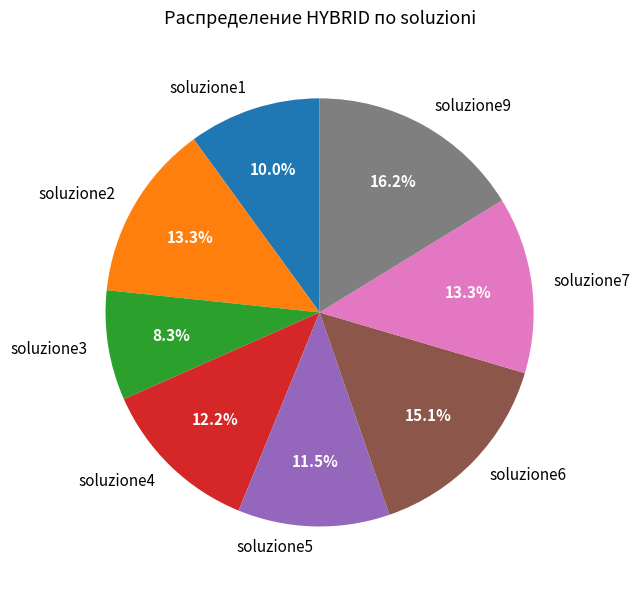

Does any single category account for the majority?

No